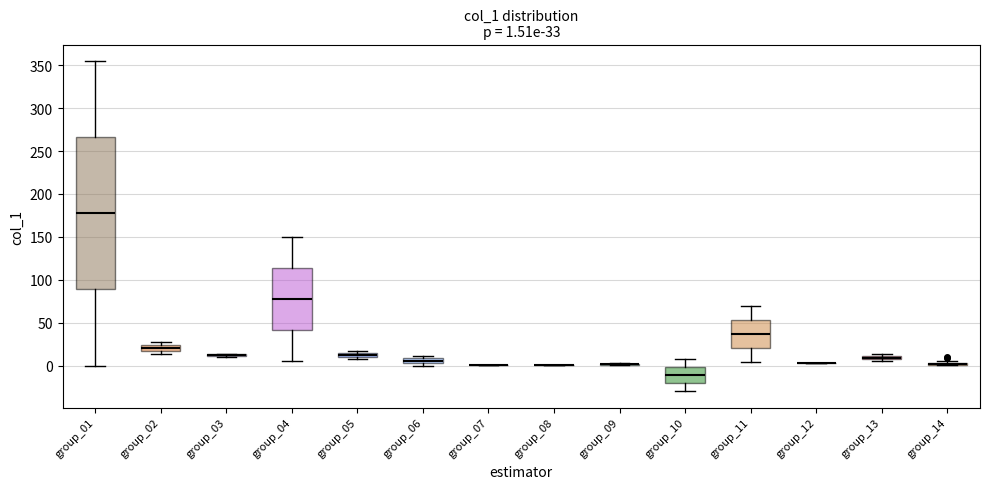

Comparing the boxes themselves (not the whiskers), which one is the tallest?

group_01